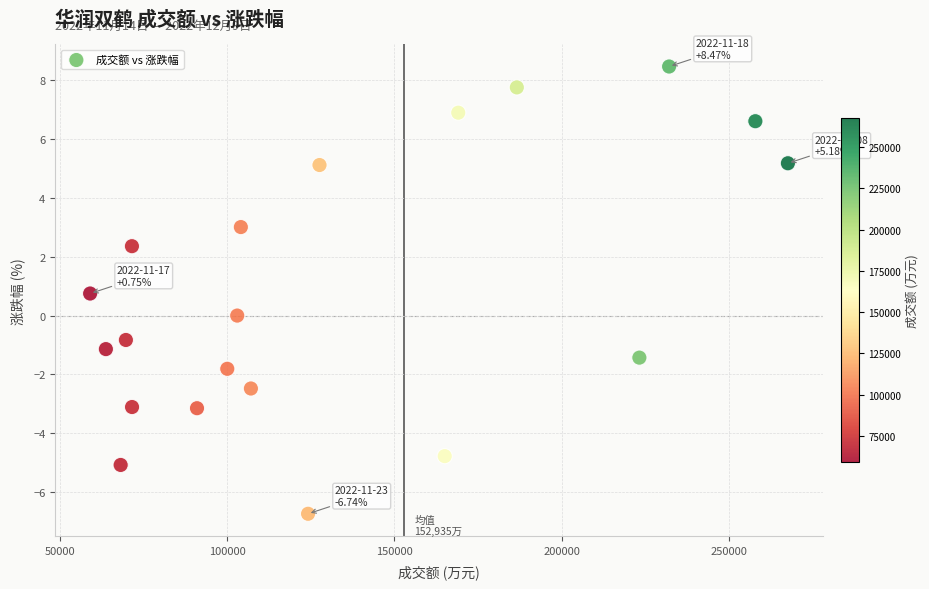

What is the range of X values (max minus min)?

208554.0